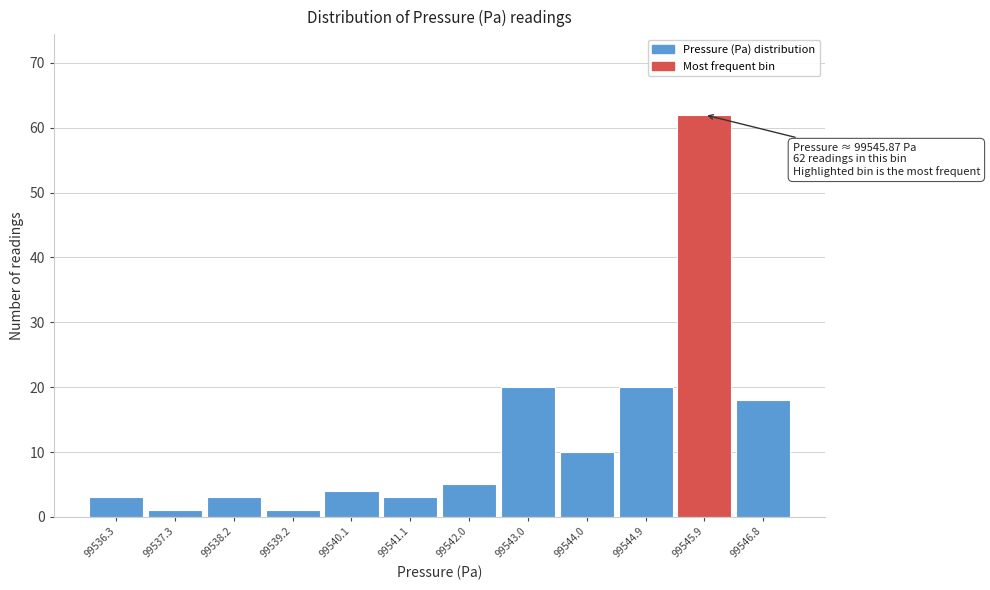

Which range on the x-axis has the tallest bar?

99545.4 to 99546.3